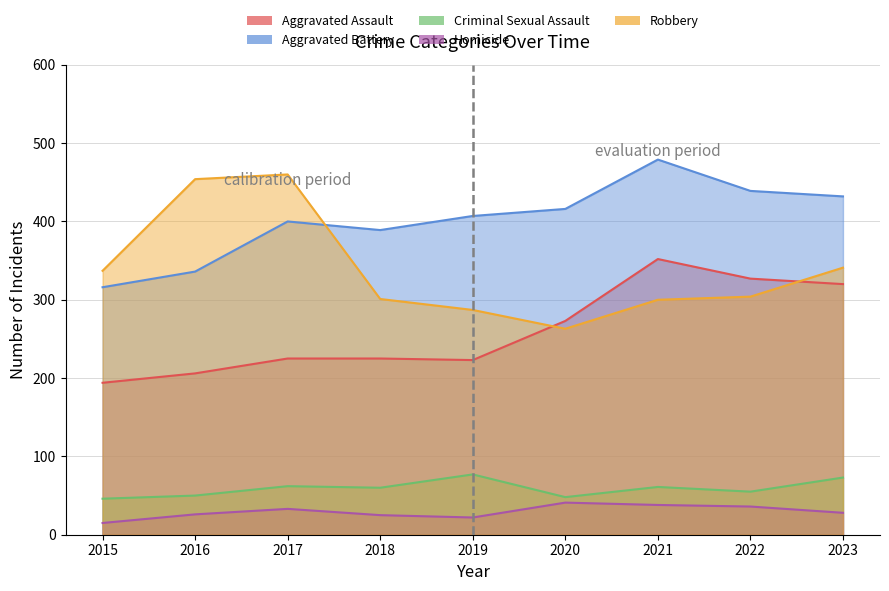

Reading left to right, transcribe all the data shown in this chart.

Aggravated Assault: 2015=194	2016=206	2017=225	2018=225	2019=223	2020=273	2021=352	2022=327	2023=320
Aggravated Battery: 2015=316	2016=336	2017=400	2018=389	2019=407	2020=416	2021=479	2022=439	2023=432
Criminal Sexual Assault: 2015=46	2016=50	2017=62	2018=60	2019=77	2020=48	2021=61	2022=55	2023=73
Homicide: 2015=15	2016=26	2017=33	2018=25	2019=22	2020=41	2021=38	2022=36	2023=28
Robbery: 2015=337	2016=454	2017=460	2018=301	2019=287	2020=263	2021=300	2022=304	2023=341